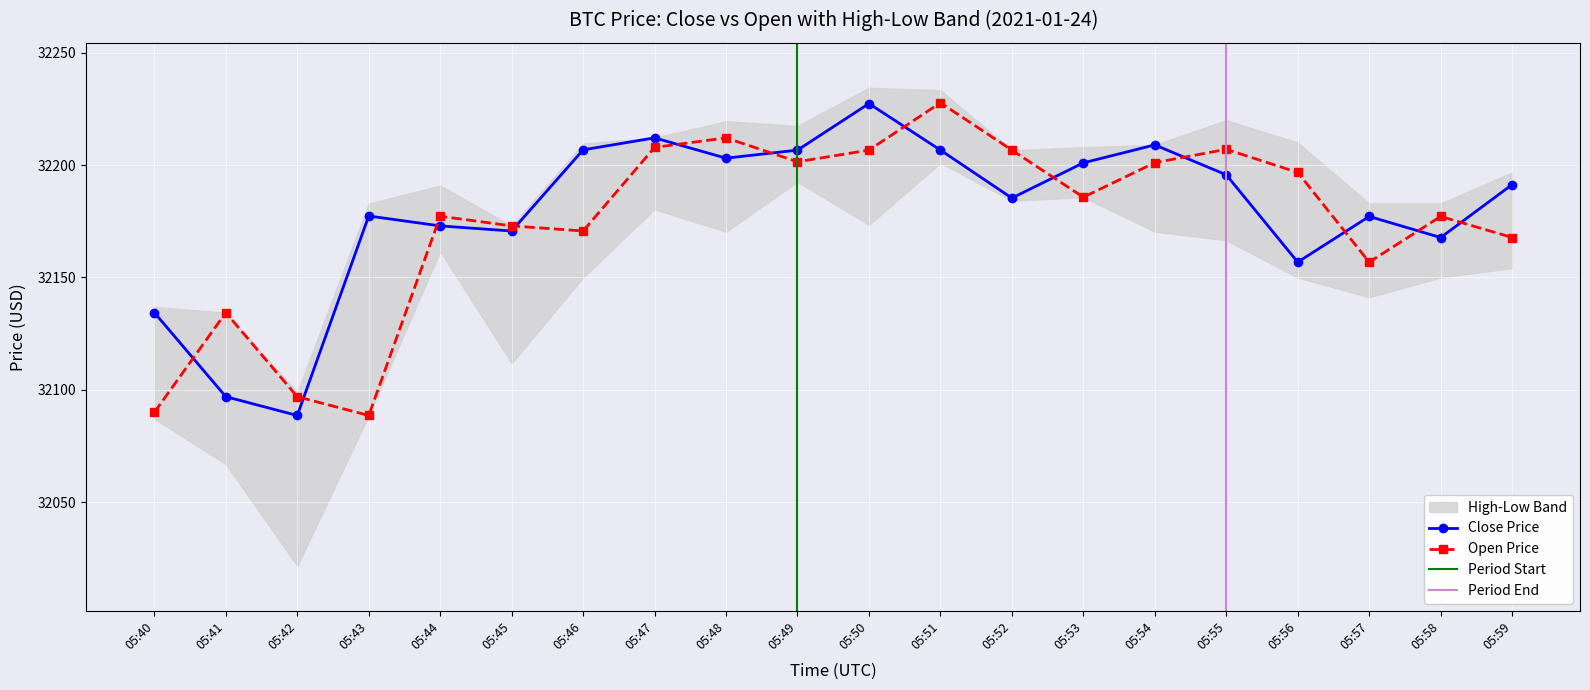

Which has a higher value, 05:49 or 05:57?

05:49